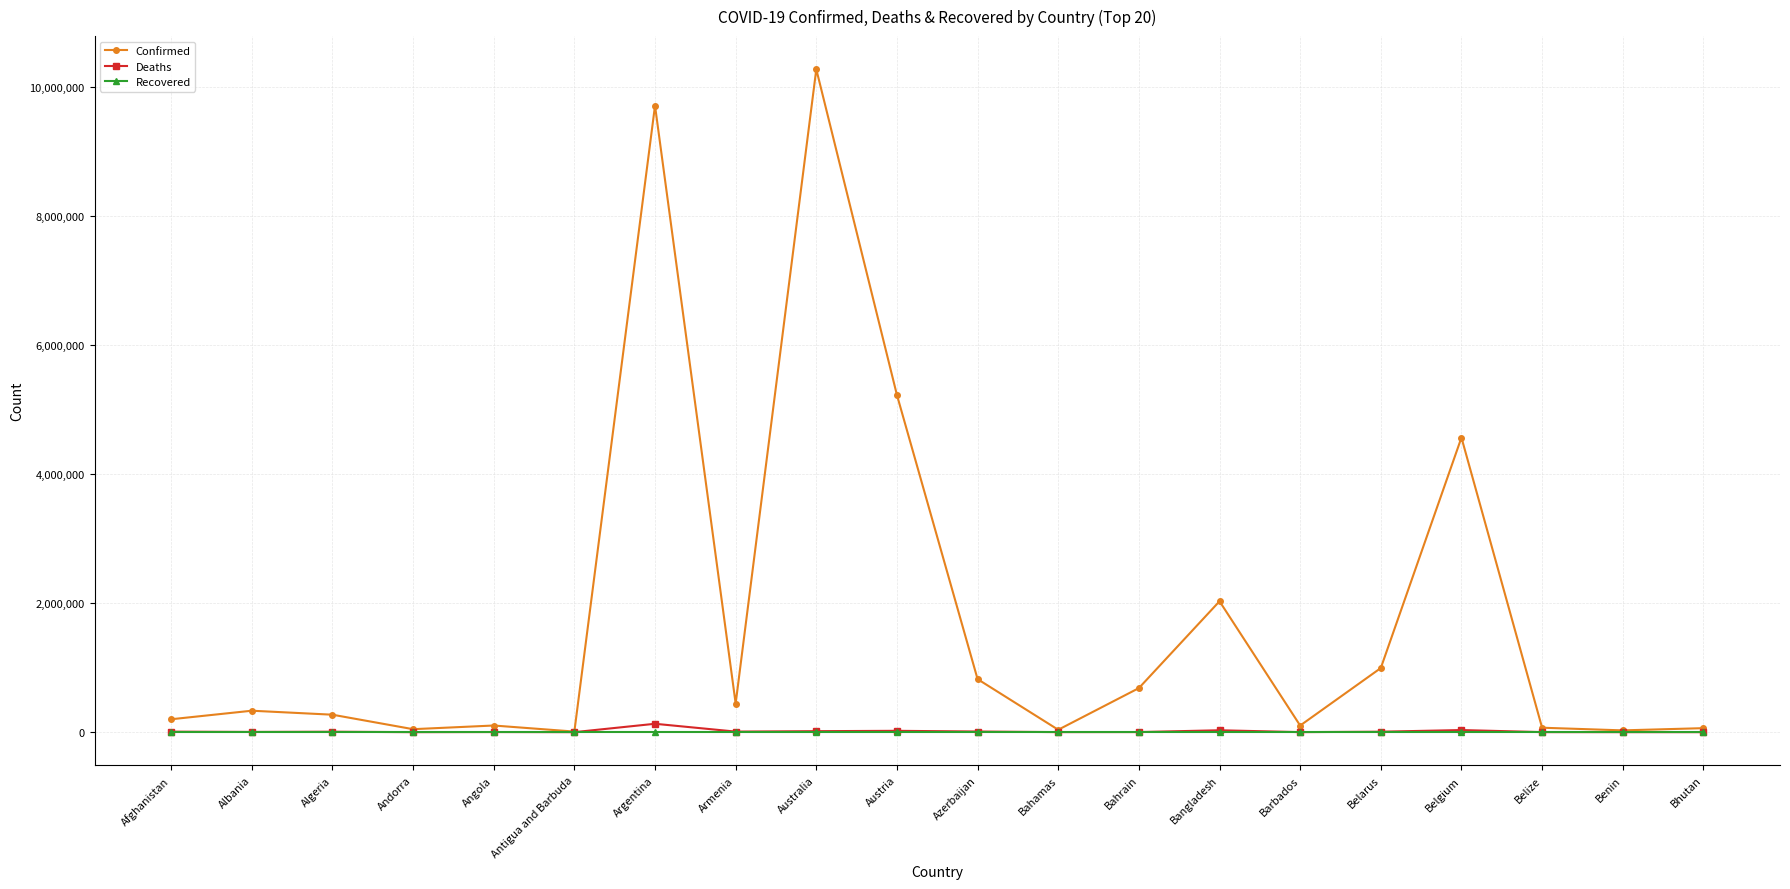

How many data points in Deaths are less than 6881?

10